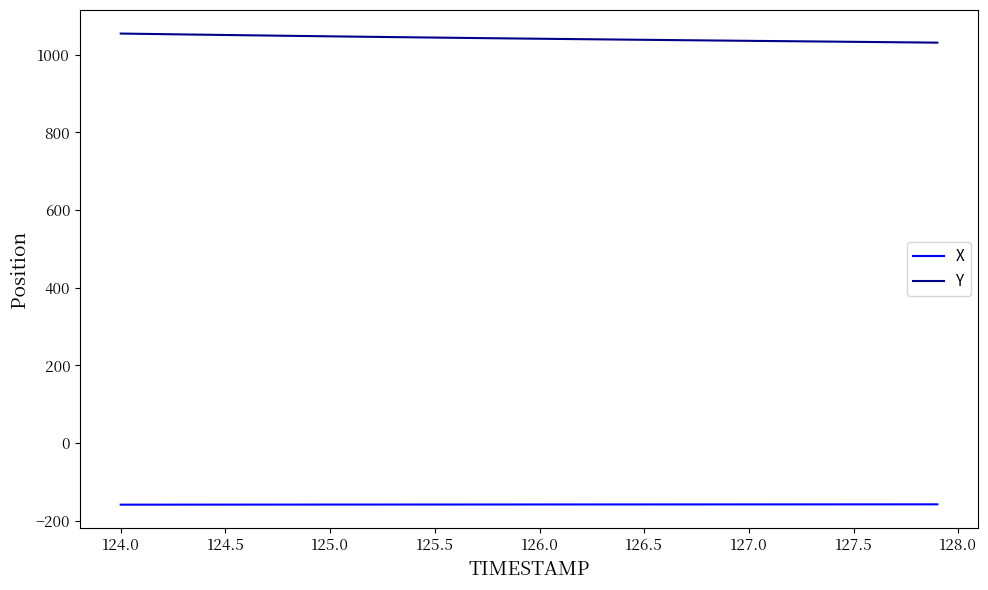

Is this an area chart (filled region under the line)?

No